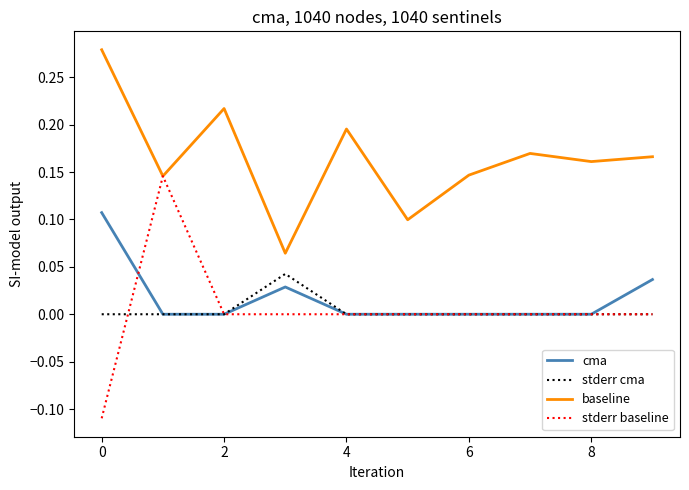

True or false: baseline and cma cross at least once.

False